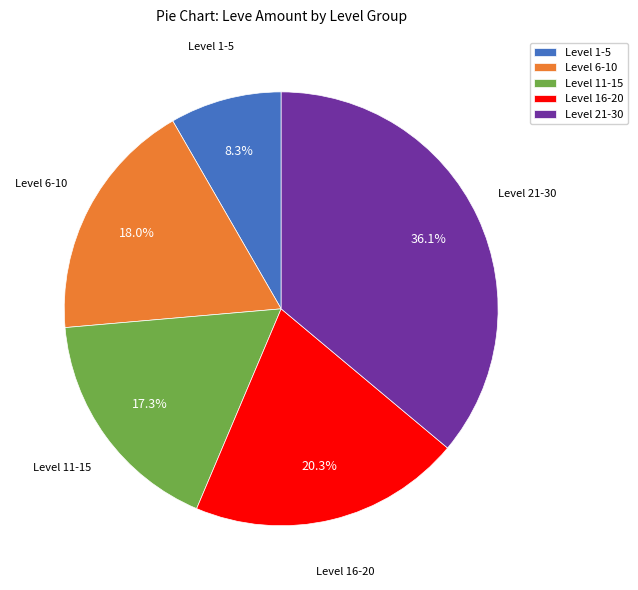

How many segments does this pie chart have?

5